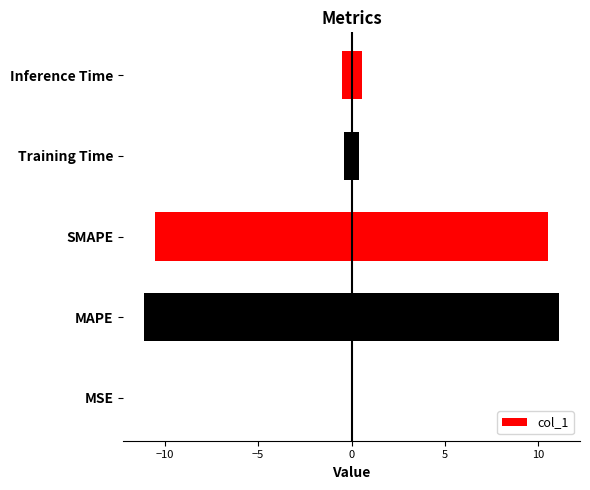

What is the maximum value shown in the chart?

11.1